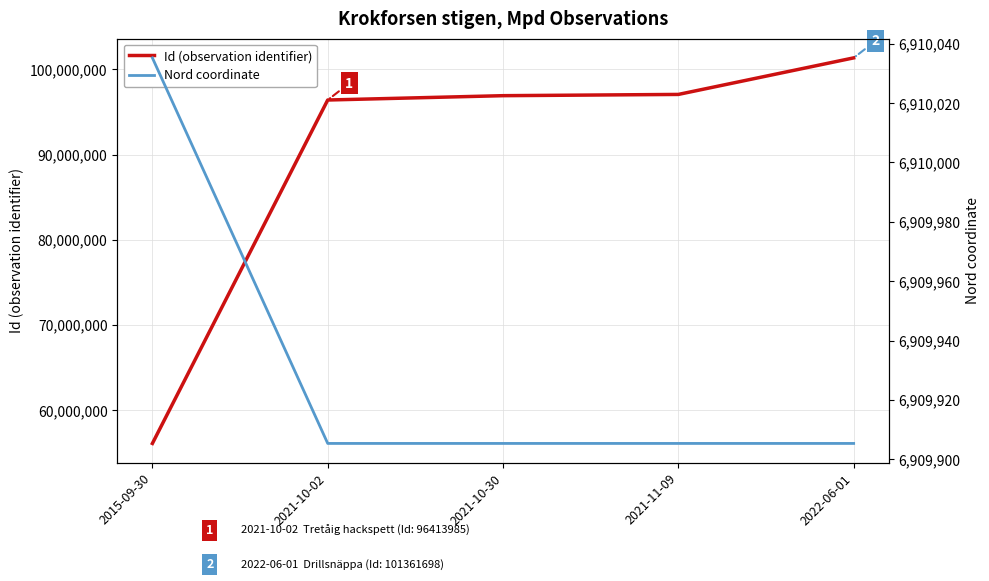

Which category has the highest value across all series?

2022-06-01